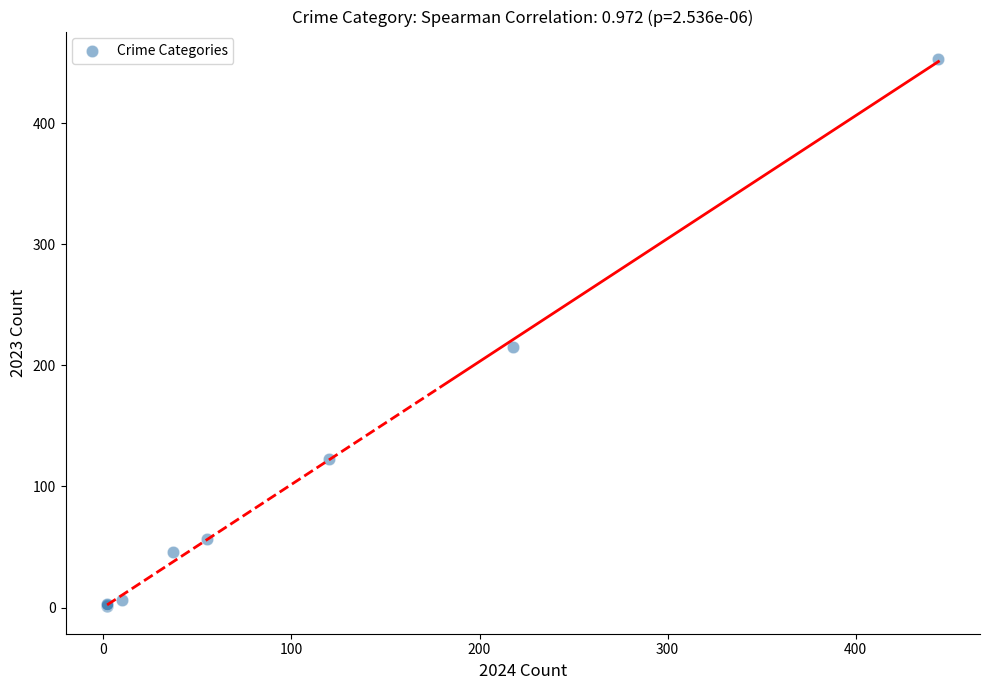

What Y value in the scatter plot is closest to 227?

215